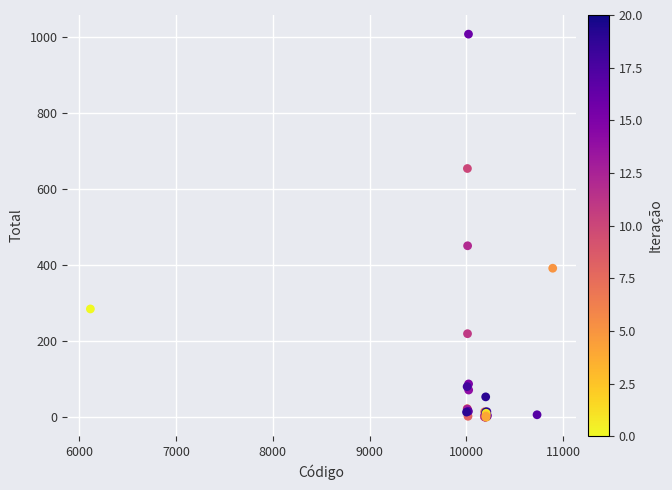

What Y value in the scatter plot is closest to 504?

451